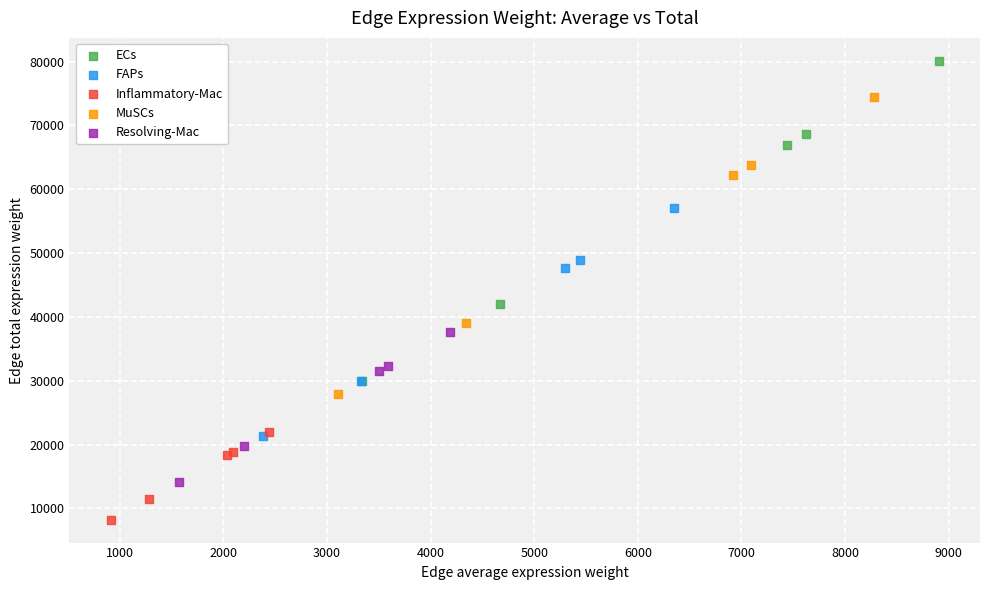

Which series has the largest Y range (max minus min)?

ECs